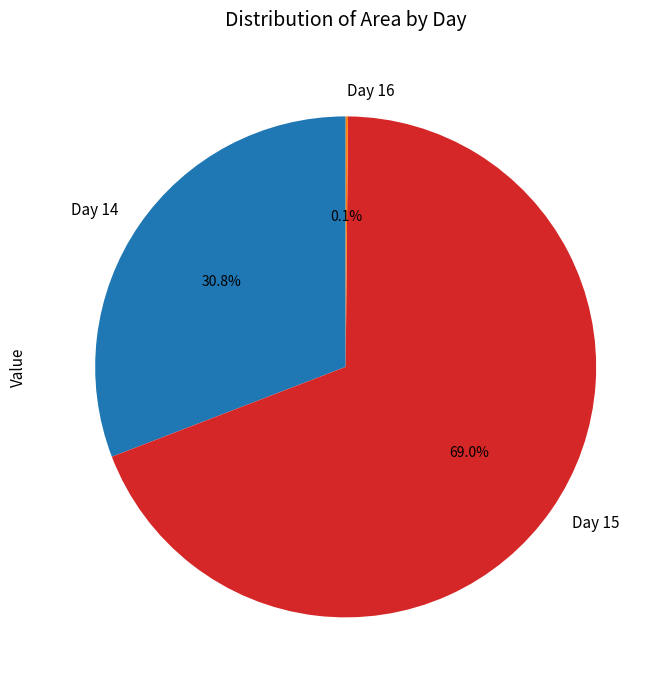

Which slice is the largest?

Day 15